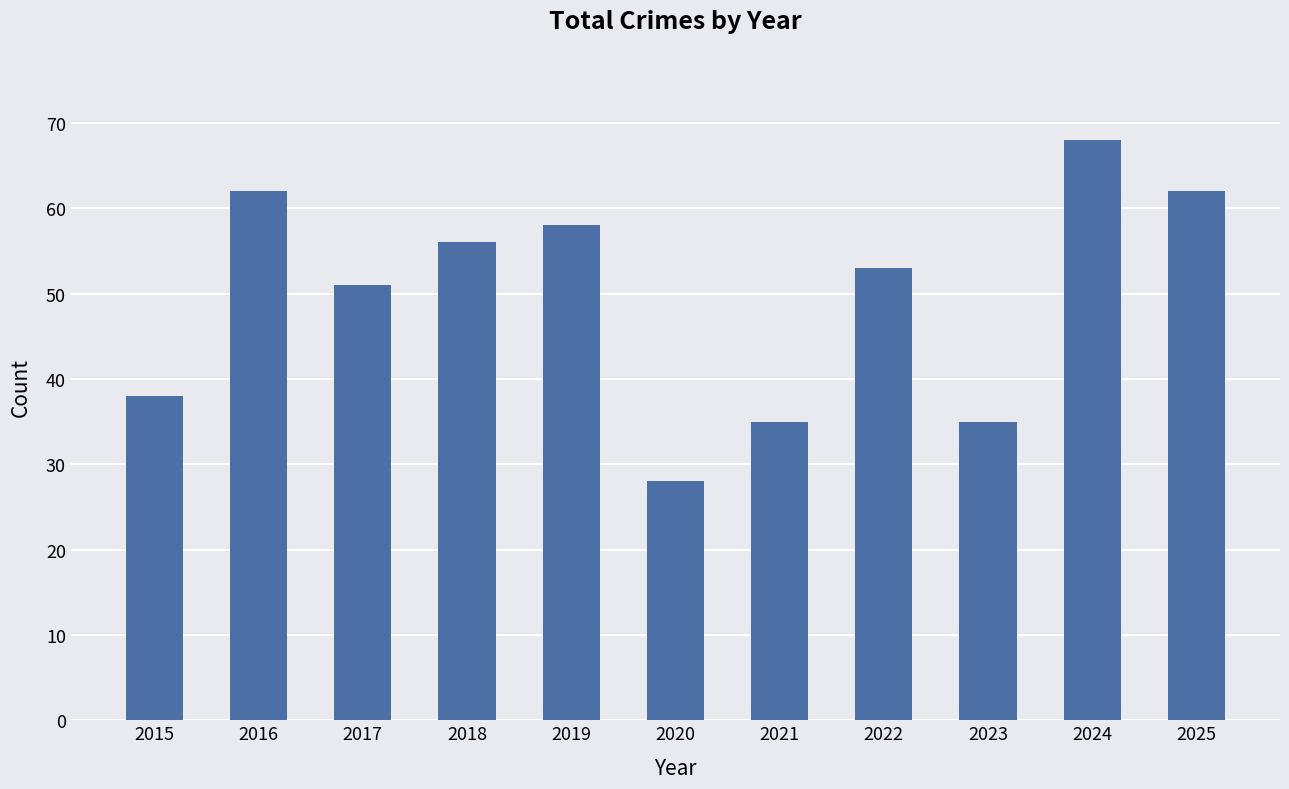

True or false: the data shows 40 at 2016.

False